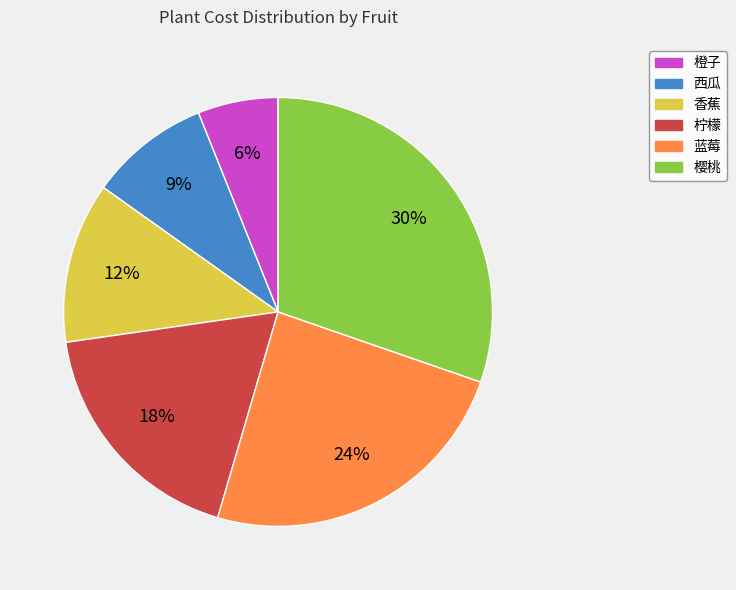

To the nearest percent, what is the difference between the 橙子 and 蓝莓 slice percentages?

18%